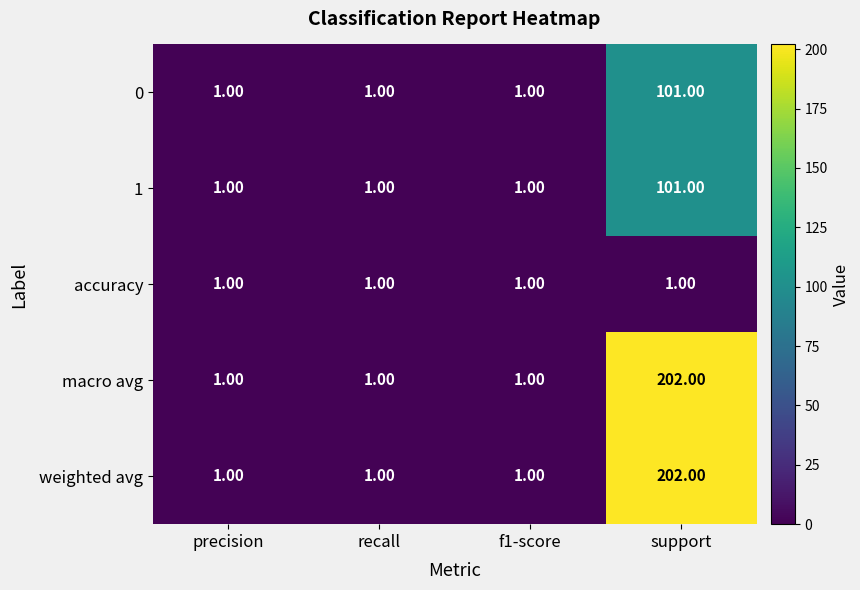

Which label corresponds to the largest value in the chart?

support